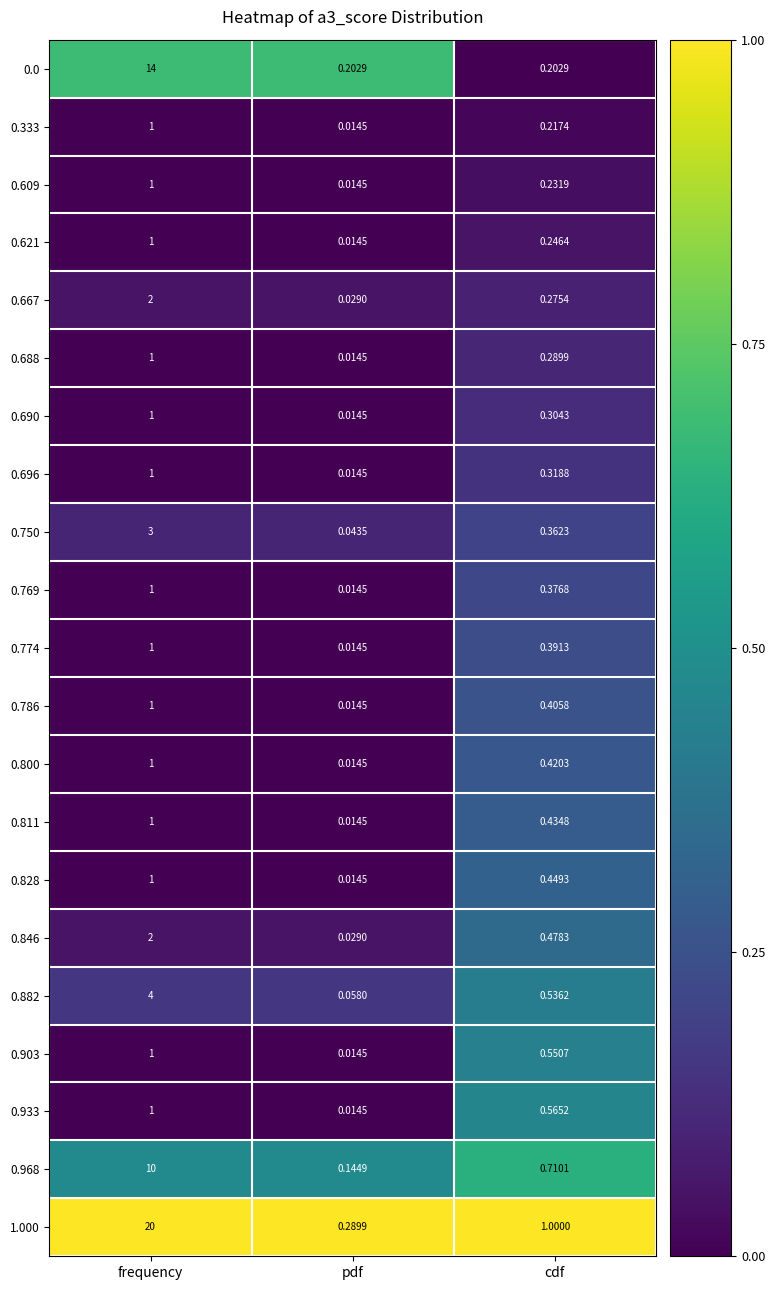

How many distinct data groups are displayed?

21